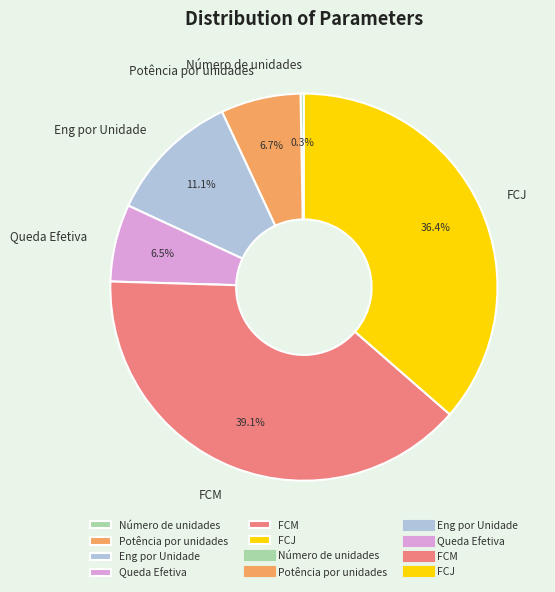

What percentage is the FCM slice, to the nearest percent?

39%